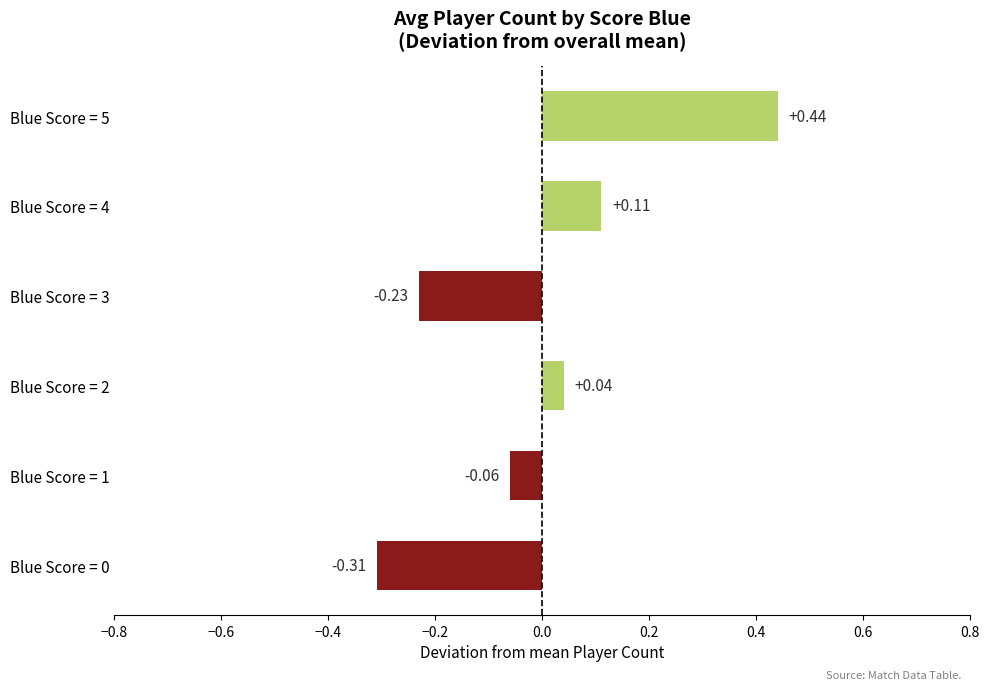

Between Blue Score = 4 and Blue Score = 1, which is larger?

Blue Score = 4